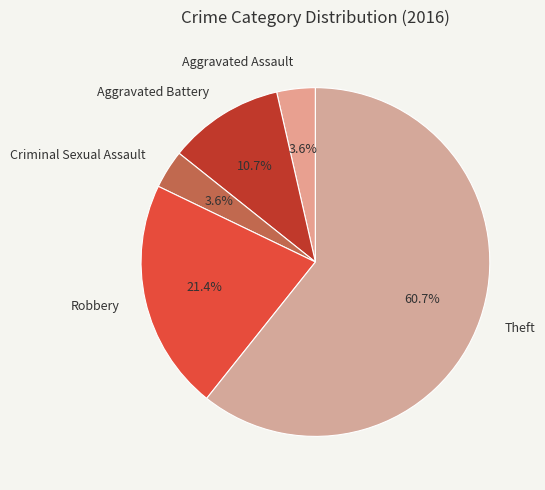

What is the ratio of the value at Aggravated Assault to the value at Aggravated Battery?

0.3